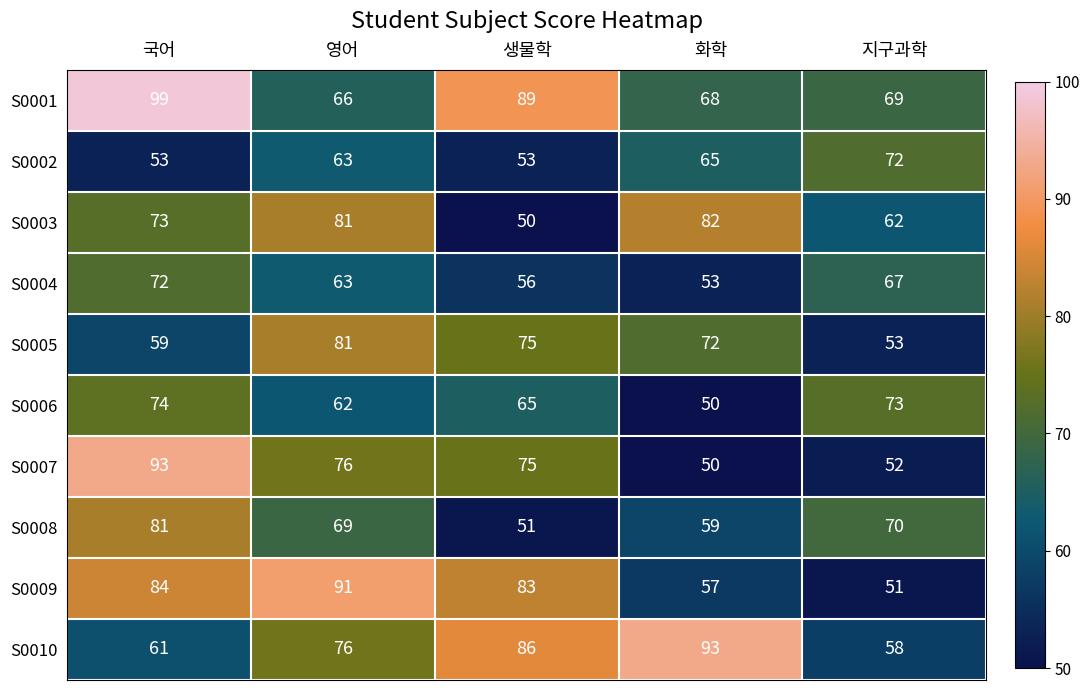

At which category is the sum across all series the highest?

국어